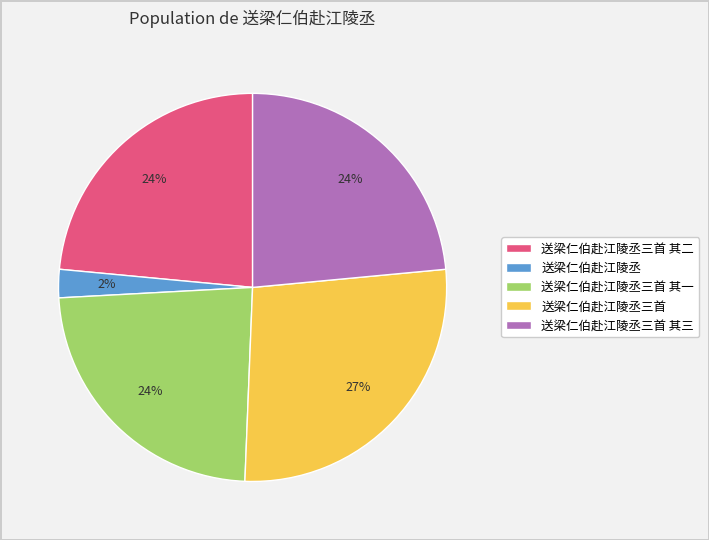

To the nearest percent, what is the combined percentage of 送梁仁伯赴江陵丞 and 送梁仁伯赴江陵丞三首?

29%